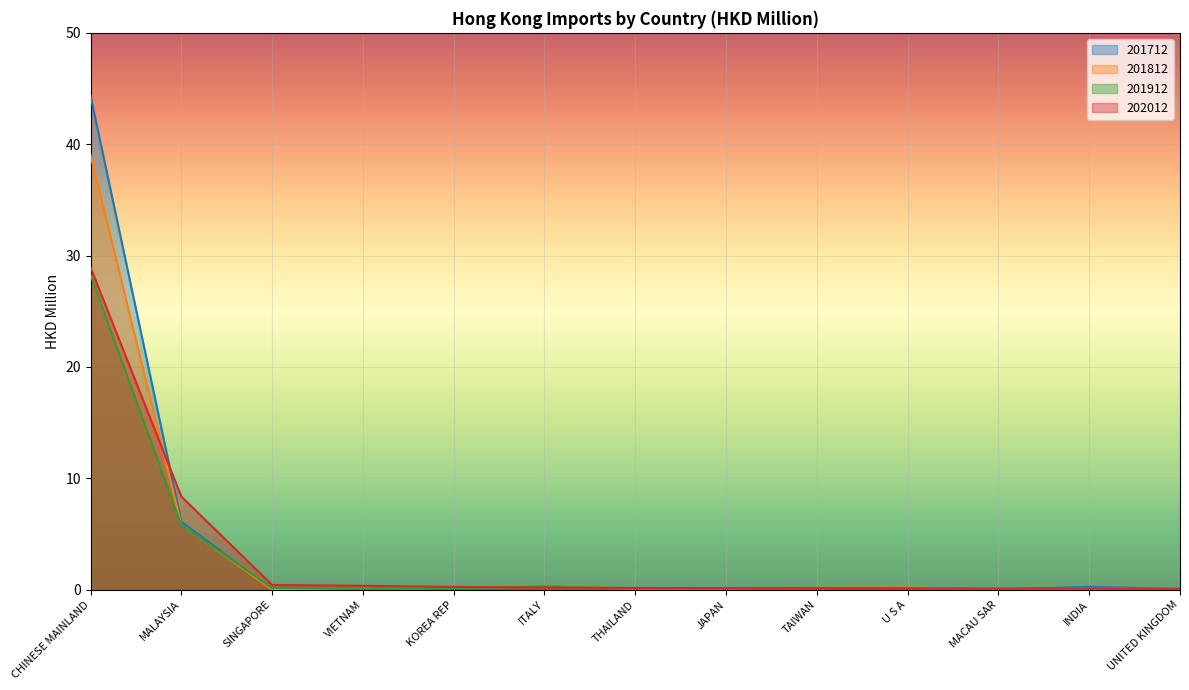

Which category has the highest value across all series?

CHINESE MAINLAND